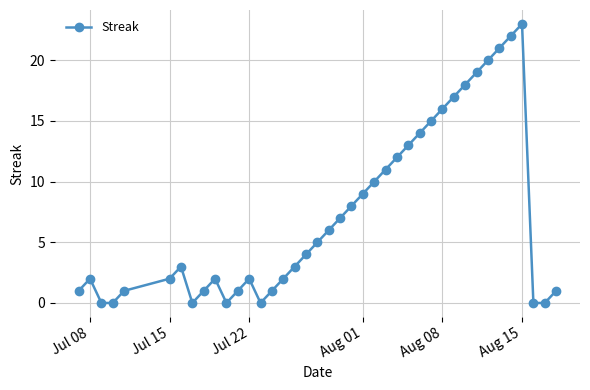

What is the maximum value shown in the chart?

23